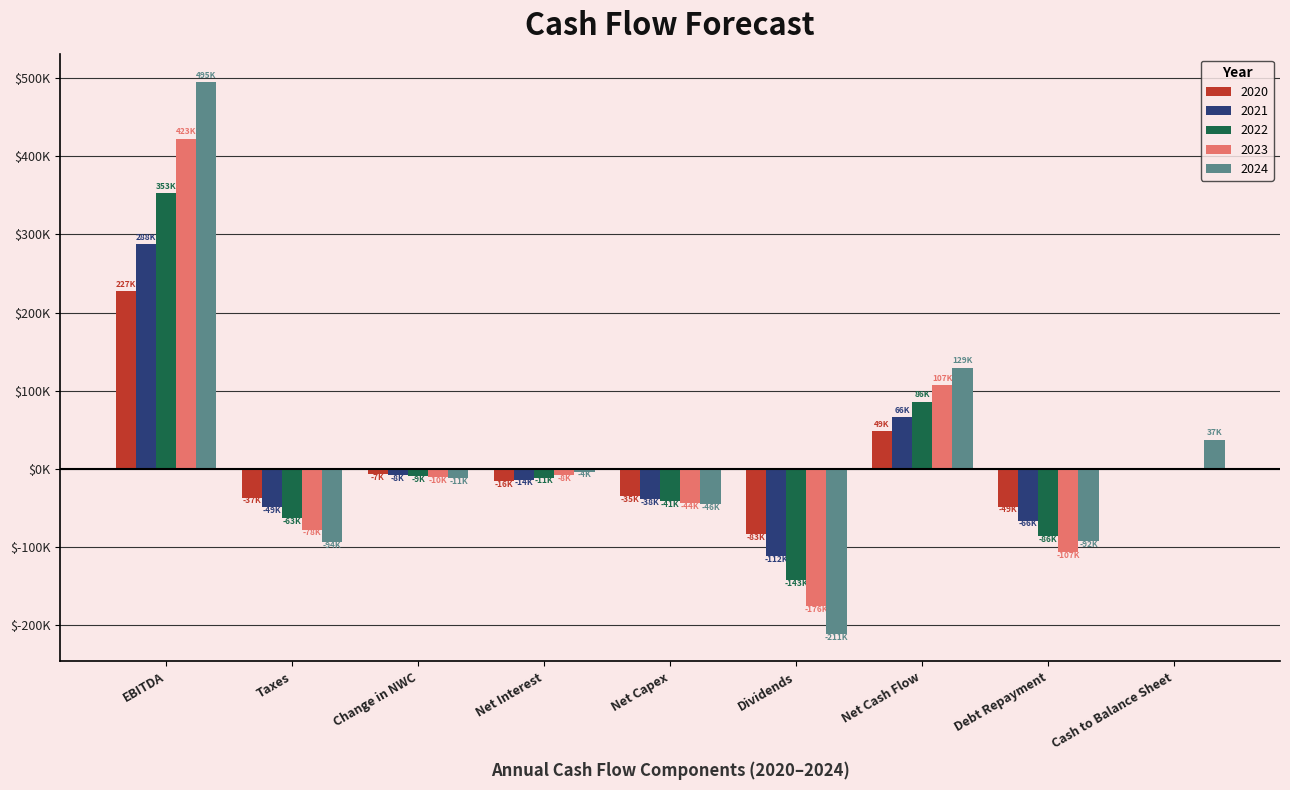

At which category is the sum across all series the highest?

EBITDA